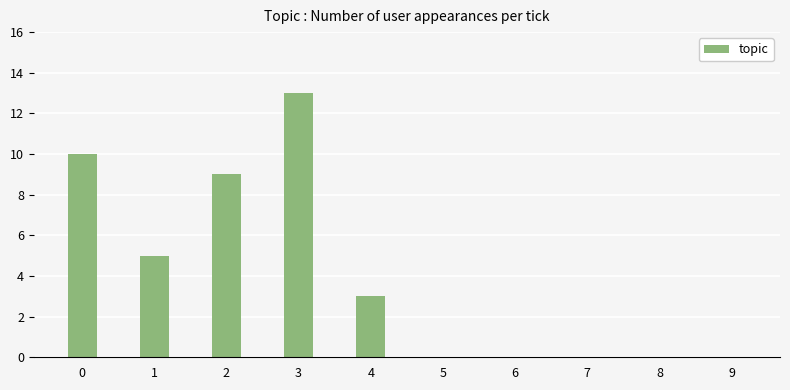

What is the change in value from 4 to 8?

-3